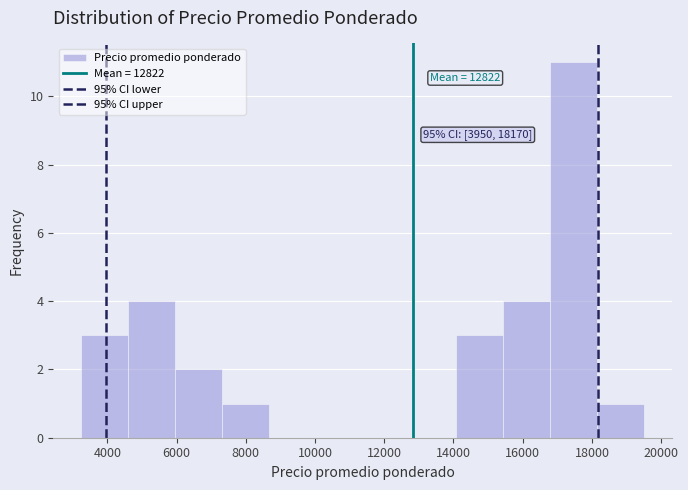

Over which range of the x-axis is the bar tallest?

16800 to 18200